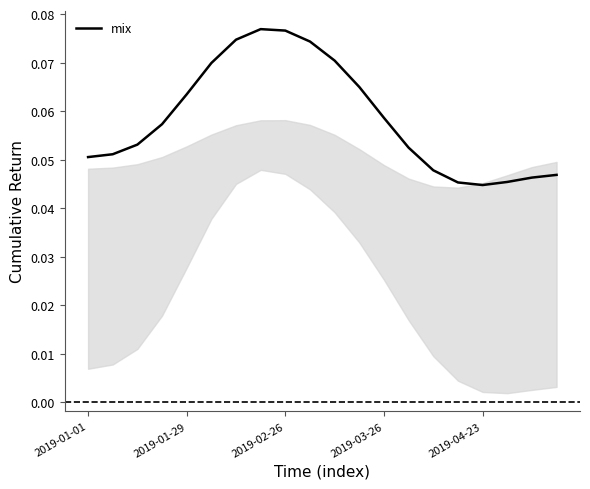

Between 2019-03-26 and 2019-04-23, which is larger?

2019-03-26